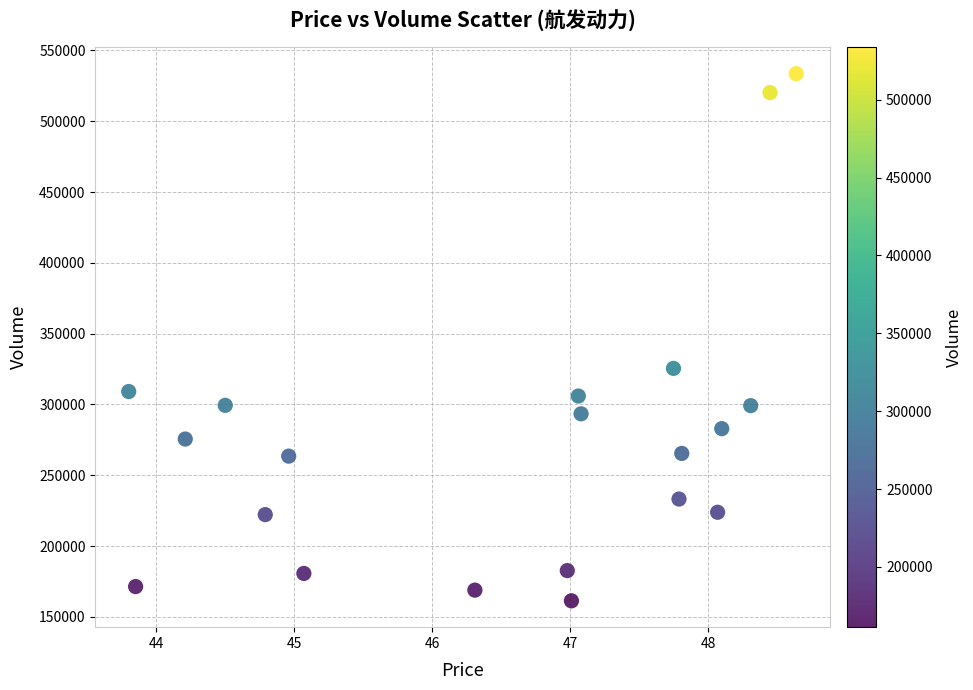

What Y value in the scatter plot is closest to 347462?

325471